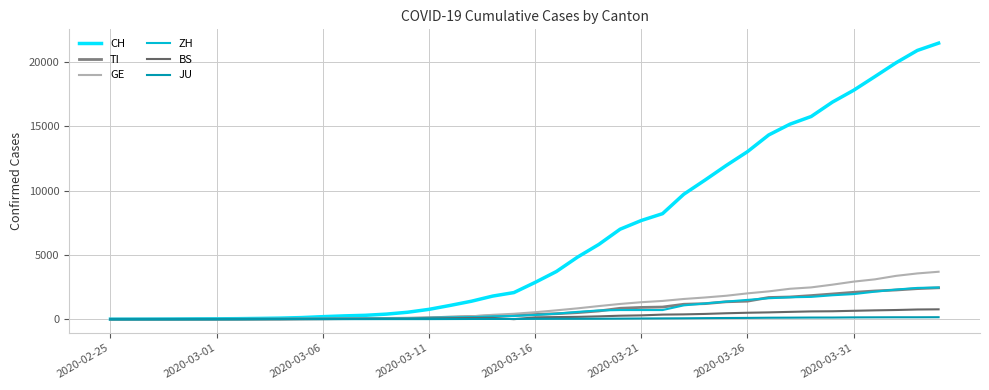

Is this an area chart (filled region under the line)?

No